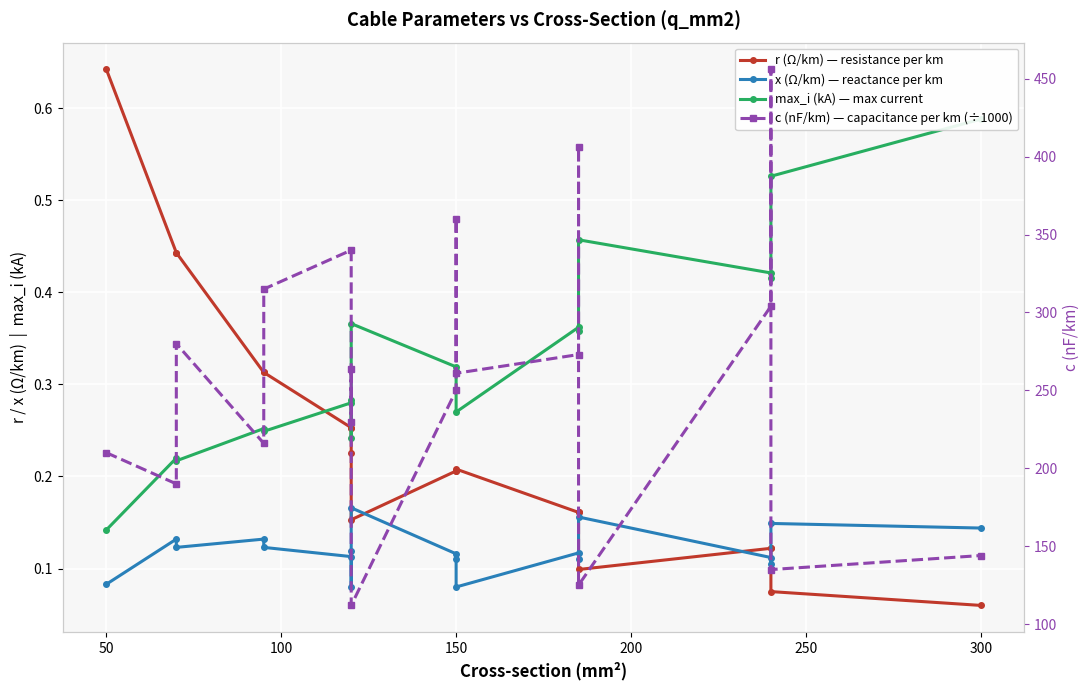

What are all the series names shown in the legend?

r (Ω/km) — resistance per km, x (Ω/km) — reactance per km, max_i (kA) — max current, c (nF/km) — capacitance per km (÷1000)